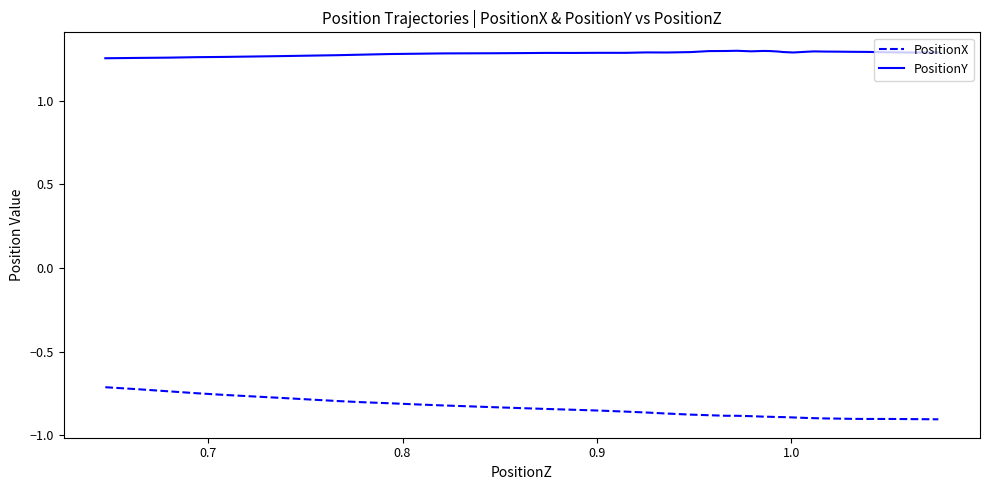

How many series are shown in this chart?

2